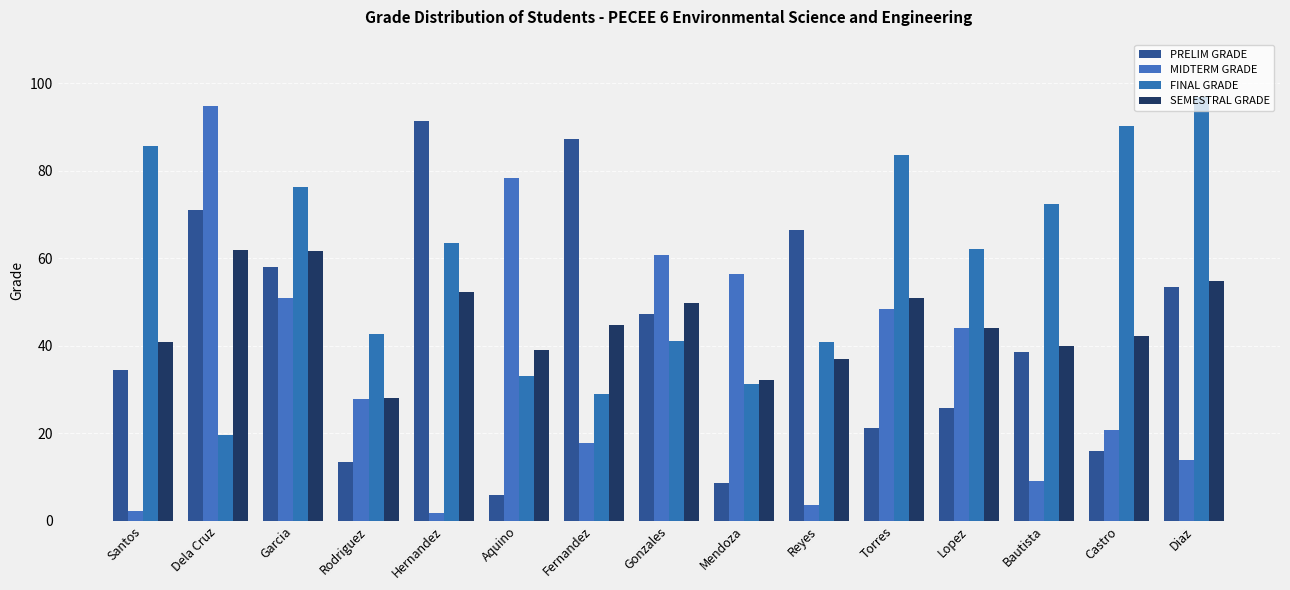

Is it true that FINAL GRADE equals 24.6 at Garcia?

False